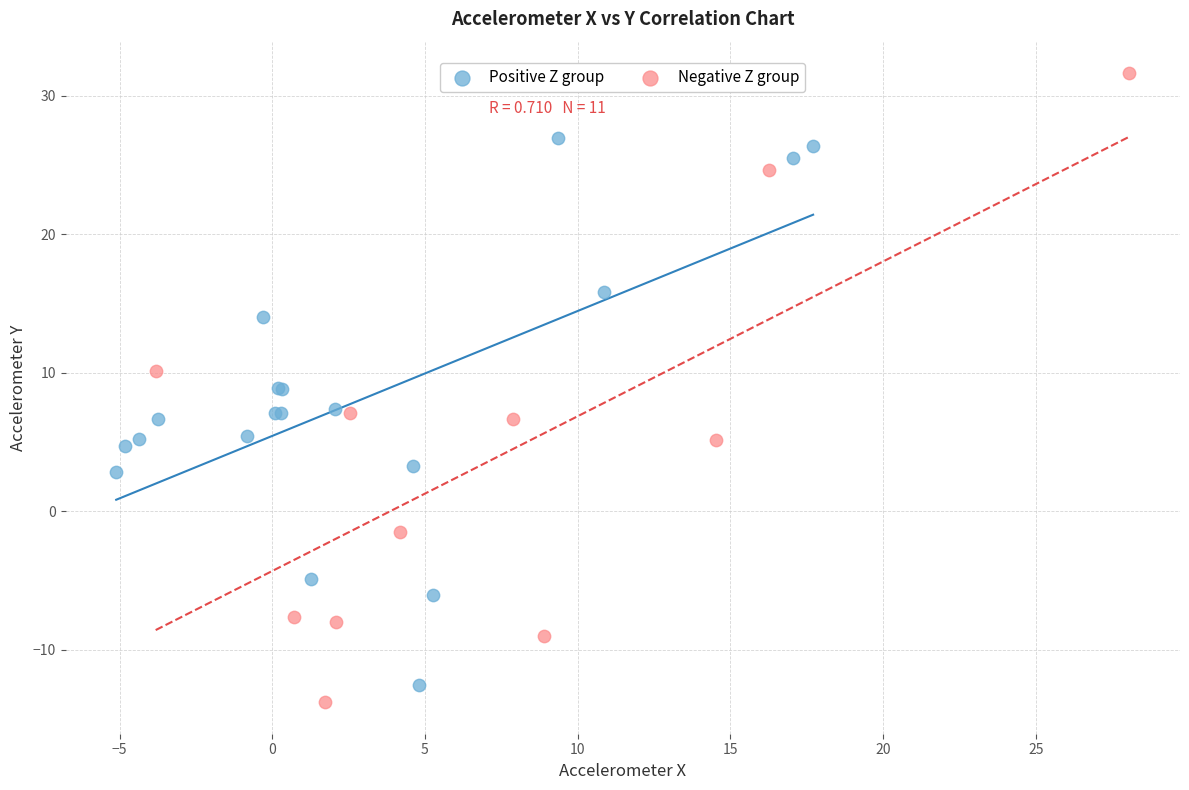

Which series has the widest spread of Y values?

Negative Z group